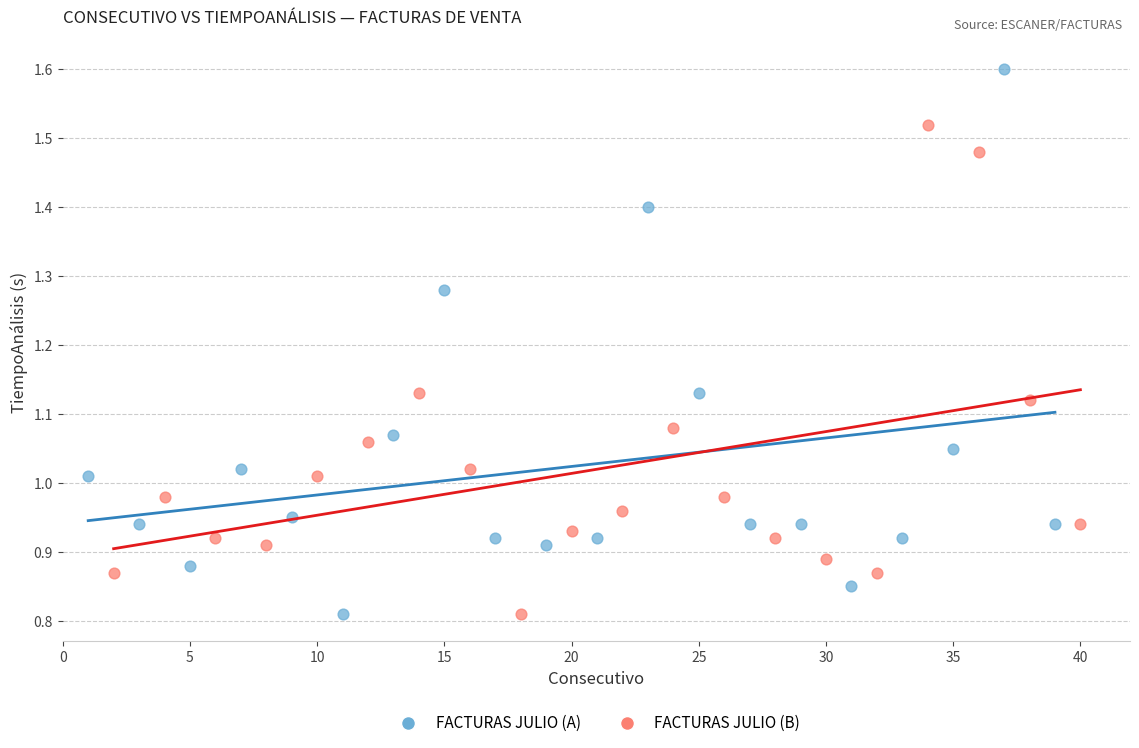

Which series contains the highest Y value?

FACTURAS JULIO (A)